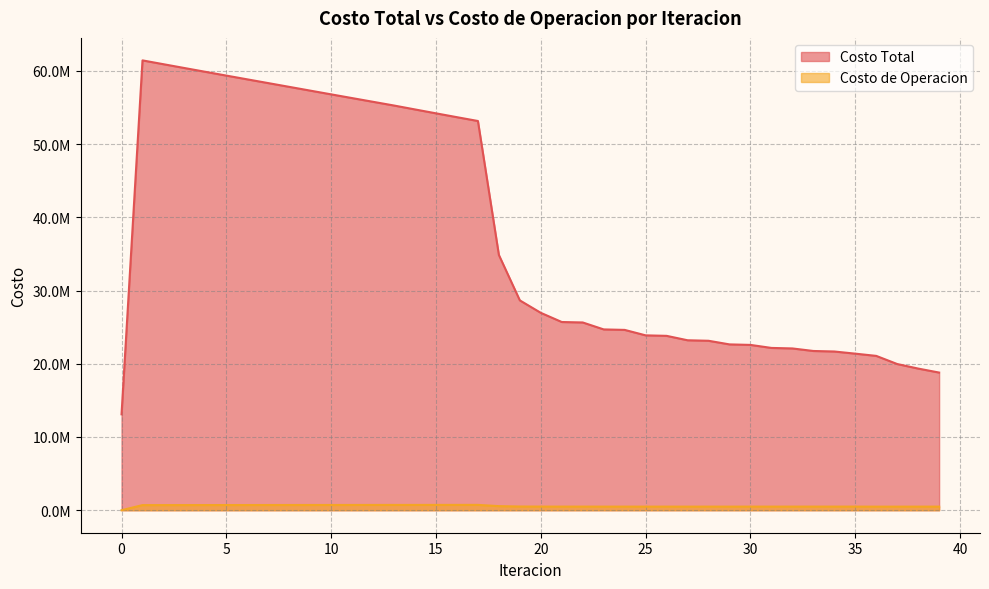

Reading right to left, what are all the values shown in this chart?

Costo Total: 39=18796774.1	38=19342838.2	37=19963106.0	36=21073755.9	35=21379055.1	34=21672844.3	33=21743899.6	32=22090235.1	31=22161064.7	30=22572647.0	29=22642979.5	28=23137421.2	27=23207004.3	26=23809839.4	25=23878046.7	24=24622100.8	23=24687954.7	22=25636788.0	21=25698896.6	20=26950343.0	19=28650761.9	18=34851485.4	17=53145168.8	16=53664936.2	15=54191391.7	14=54722366.6	13=55256226.1	12=55764144.0	11=56272161.8	10=56781410.1	9=57293101.8	8=57805816.9	7=58318216.7	6=58830582.8	5=59343979.6	4=59859989.5	3=60378431.5	2=60898408.9	1=61420739.4	0=13096979.7
Costo de Operacion: 39=493704.0	38=492084.8	37=490947.8	36=489746.2	35=495156.0	34=495776.6	33=494304.8	32=495012.8	31=493518.2	30=494379.5	29=492859.6	28=493973.2	27=492423.8	26=493940.7	25=492356.2	24=494506.5	23=492879.3	22=496086.4	21=494402.1	20=499165.4	19=507236.2	18=560049.7	17=730213.9	16=728471.9	15=726720.9	14=724963.7	13=723202.2	12=721250.6	11=719299.1	10=717347.5	9=715395.6	8=713443.1	7=711489.7	6=709535.1	5=707579.1	4=705621.3	3=703661.3	2=701698.6	1=699732.7	0=0.0